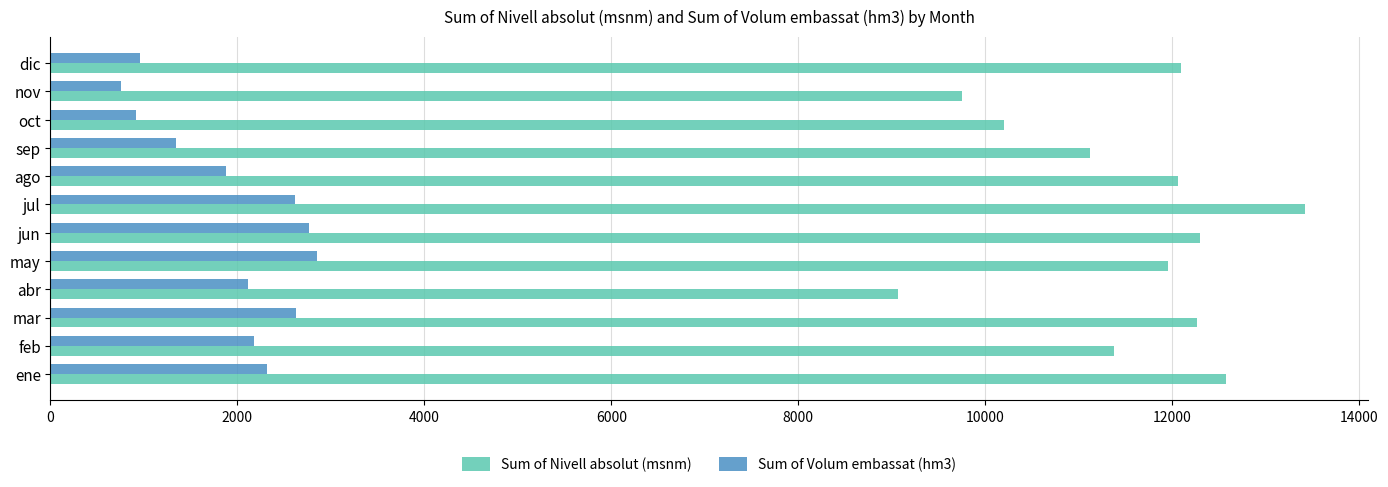

What is the spread (max minus min) of values at jun?

9540.1